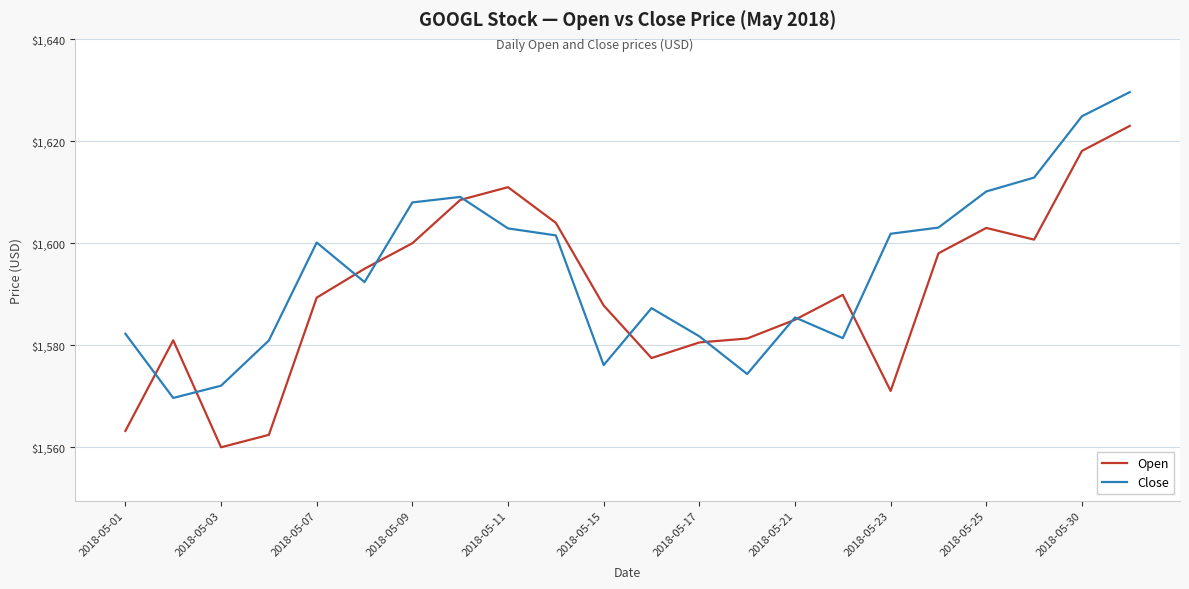

What is the maximum value for Open?

1623.0